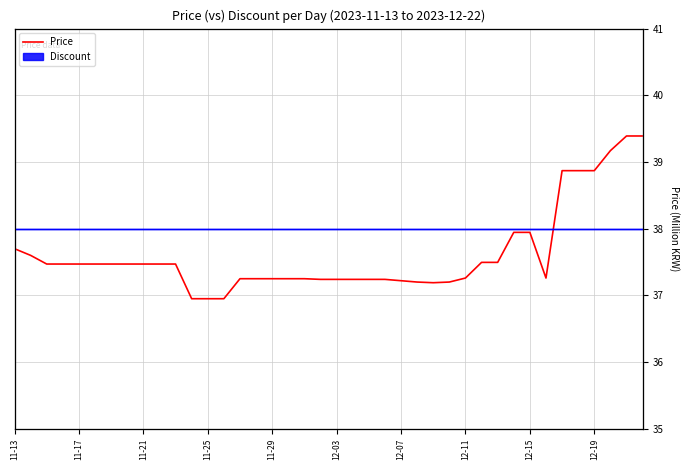

How many lines are shown in the chart?

1